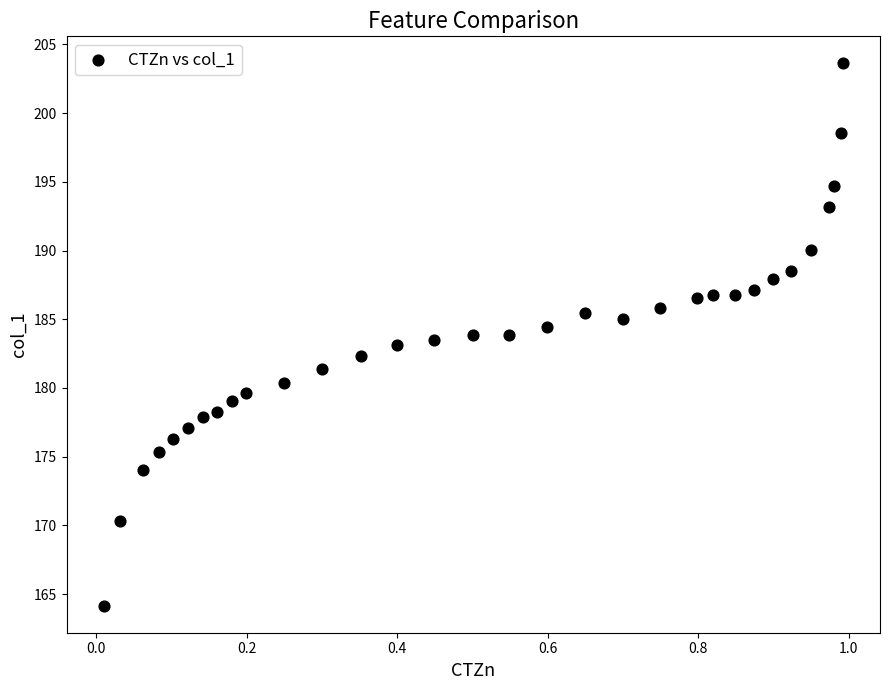

What is the range of Y values (max minus min)?

39.4